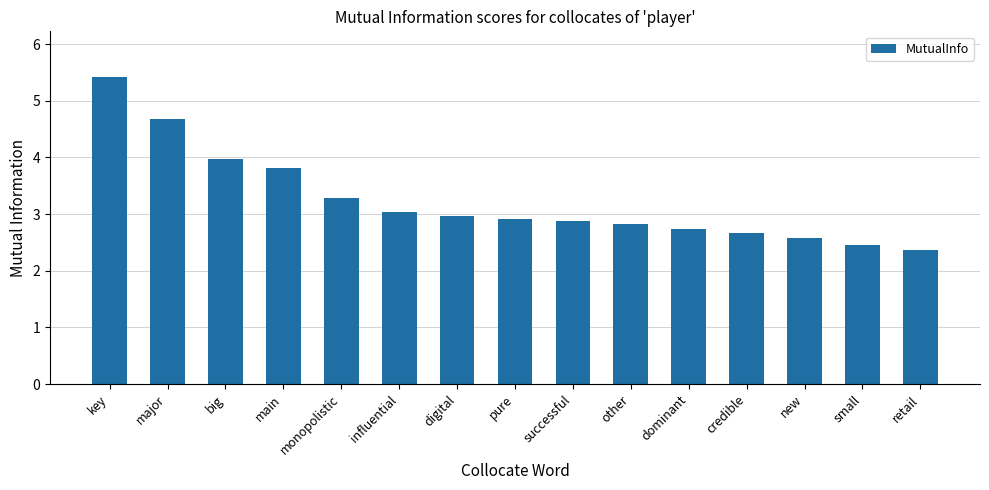

What is the approximate value at big?

4.0